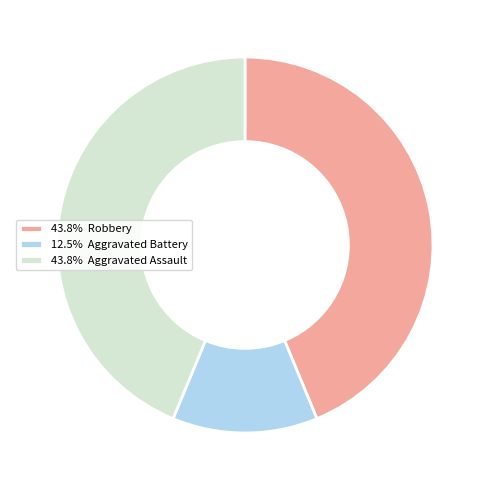

Approximately how many times larger is the value at 43.8% Robbery compared to 43.8% Aggravated Assault?

1.0